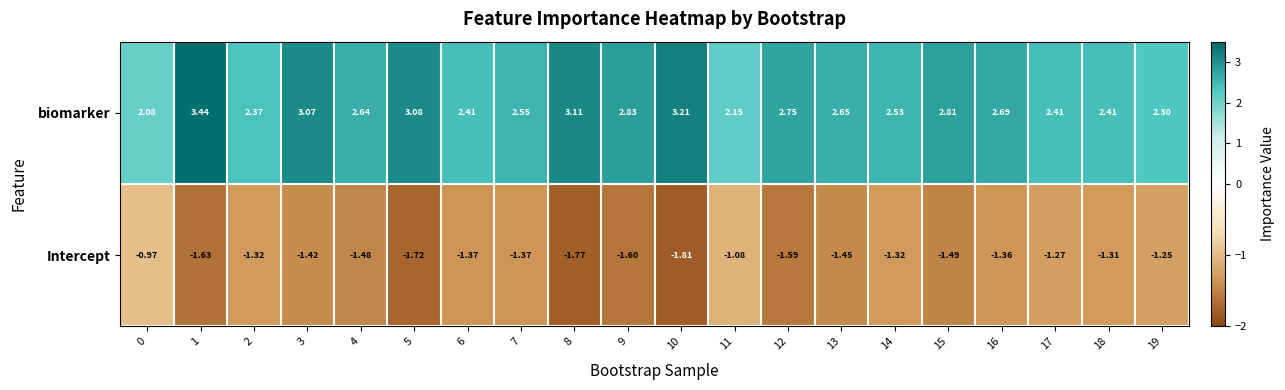

Which series has the widest spread of values?

biomarker